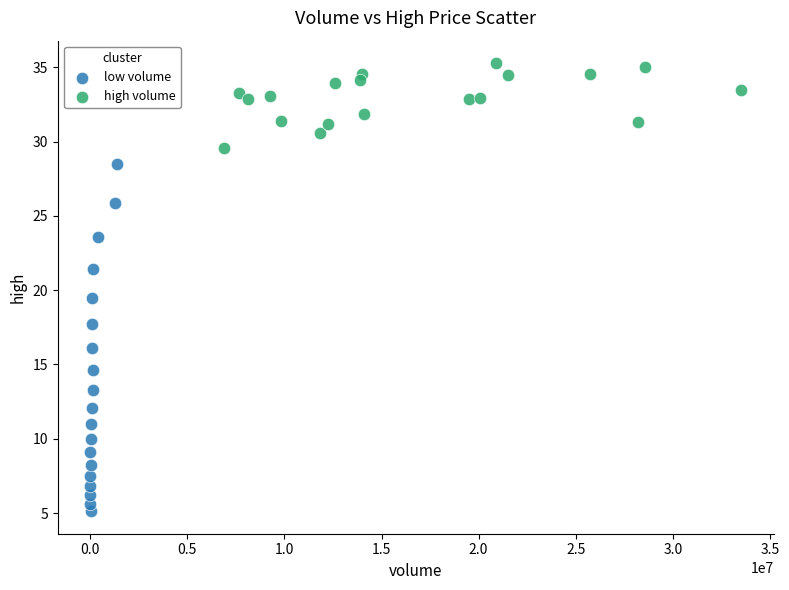

What are all the series names shown in the legend?

low volume, high volume